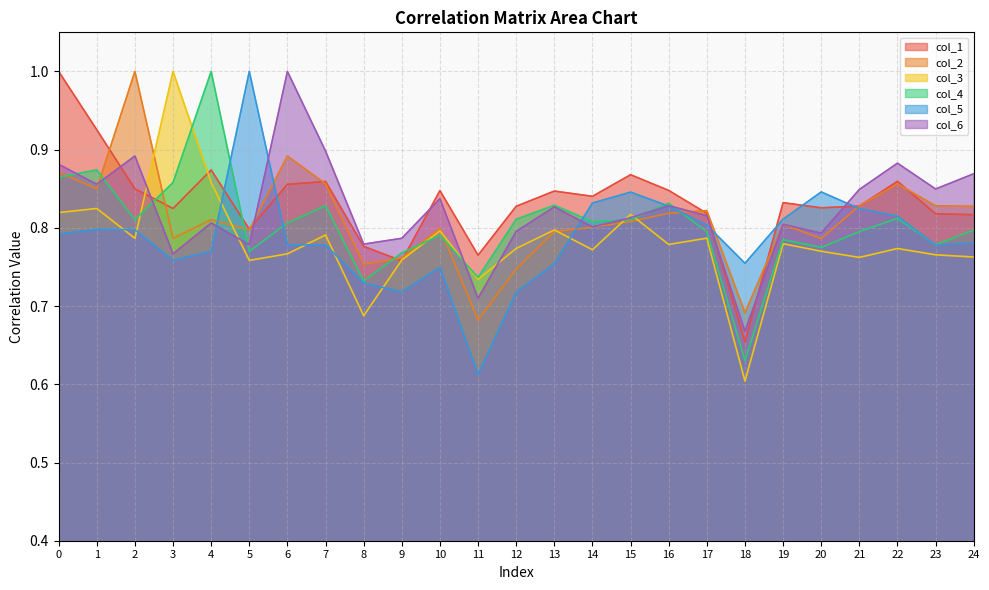

Which has a higher value, 24 or 11?

24